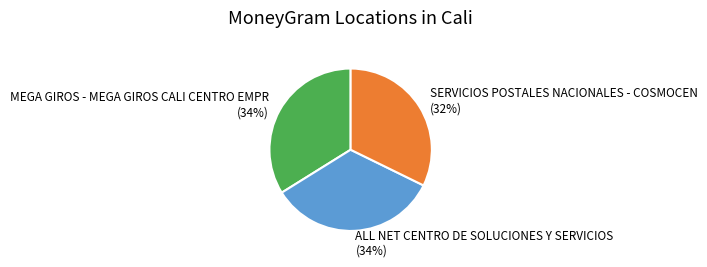

What is the smallest slice in the pie chart?

SERVICIOS POSTALES NACIONALES - COSMOCEN